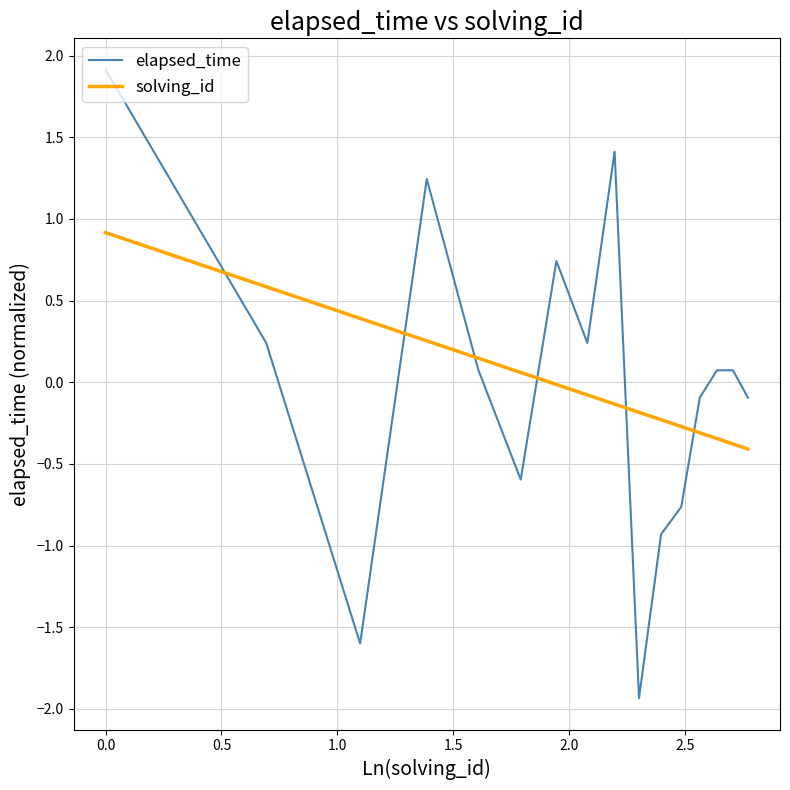

Which series ends up on top after the final intersection of solving_id and elapsed_time?

elapsed_time